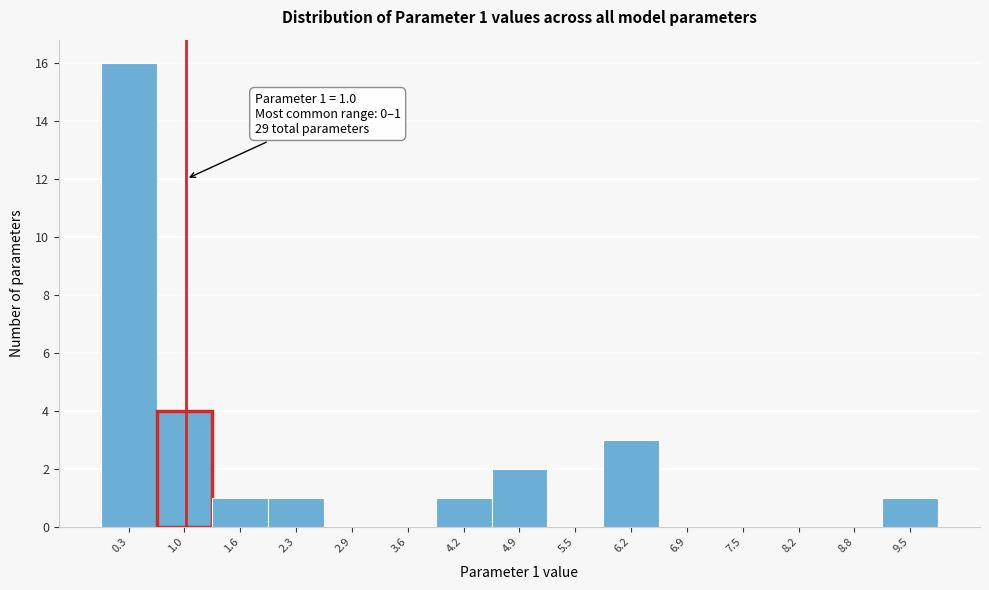

Over which range of the x-axis is the bar tallest?

0.0 to 0.7